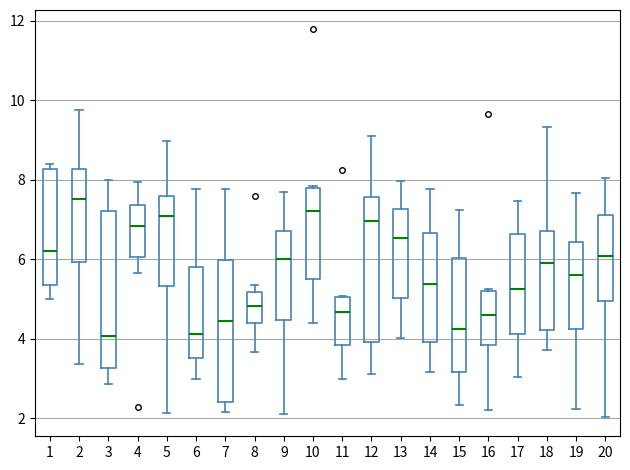

Reading left to right, transcribe this box plot: for each box, give where its median line is, the range the box spans, and where its two whiskers end, as read against the y-axis. The values are not printed on the chart, so give them approximately, as read against the axis.

1: median 6.2, box 5.4 to 8.2, whiskers 5.0 to 8.4
2: median 7.6, box 6.0 to 8.2, whiskers 3.4 to 9.8
3: median 4.0, box 3.2 to 7.2, whiskers 2.8 to 8.0
4: median 6.8, box 6.0 to 7.4, whiskers 5.6 to 8.0
5: median 7.0, box 5.4 to 7.6, whiskers 2.2 to 9.0
6: median 4.2, box 3.6 to 5.8, whiskers 3.0 to 7.8
7: median 4.4, box 2.4 to 6.0, whiskers 2.2 to 7.8
8: median 4.8, box 4.4 to 5.2, whiskers 3.6 to 5.4
9: median 6.0, box 4.4 to 6.8, whiskers 2.2 to 7.6
10: median 7.2, box 5.4 to 7.8, whiskers 4.4 to 7.8
11: median 4.6, box 3.8 to 5.0, whiskers 3.0 to 5.0
12: median 7.0, box 4.0 to 7.6, whiskers 3.0 to 9.0
13: median 6.6, box 5.0 to 7.2, whiskers 4.0 to 8.0
14: median 5.4, box 4.0 to 6.6, whiskers 3.2 to 7.8
15: median 4.2, box 3.2 to 6.0, whiskers 2.4 to 7.2
16: median 4.6, box 3.8 to 5.2, whiskers 2.2 to 5.2
17: median 5.2, box 4.2 to 6.6, whiskers 3.0 to 7.4
18: median 6.0, box 4.2 to 6.8, whiskers 3.8 to 9.4
19: median 5.6, box 4.2 to 6.4, whiskers 2.2 to 7.6
20: median 6.0, box 5.0 to 7.2, whiskers 2.0 to 8.0